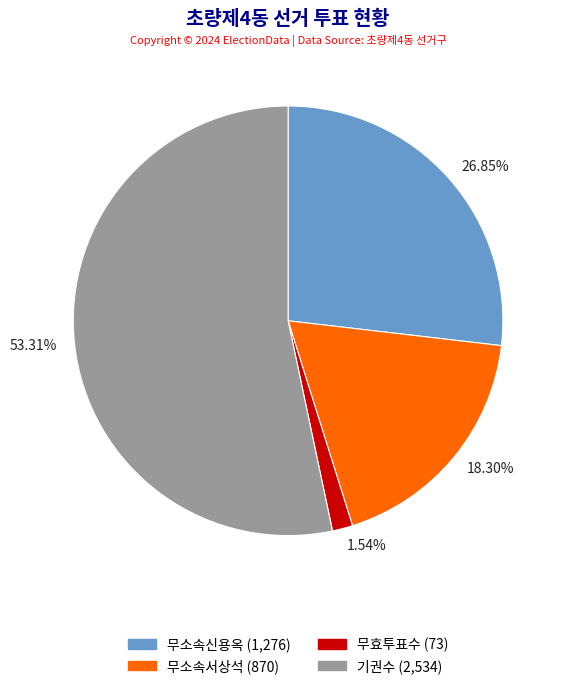

What is the largest slice in the pie chart?

기권수